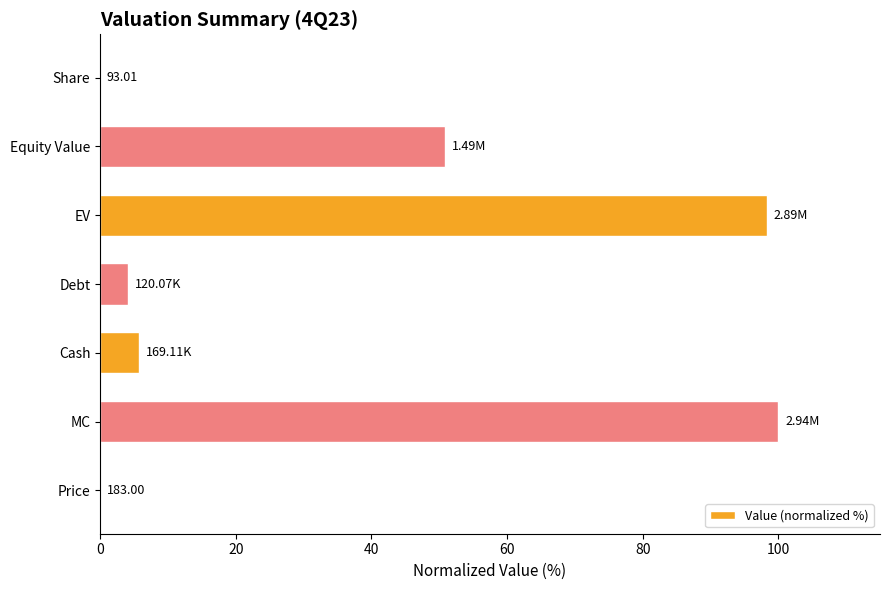

How many data points does each series have?

7